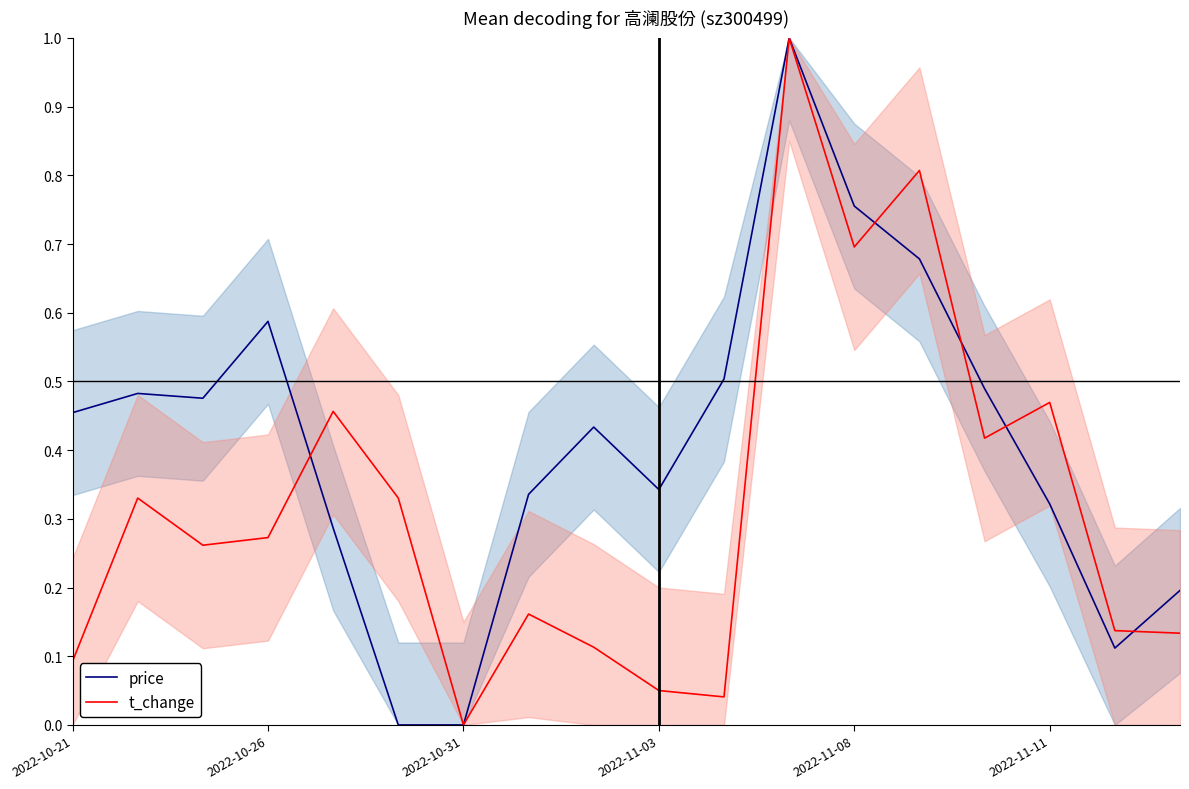

Between 2022-10-21 and 8, which series saw the biggest shift?

price